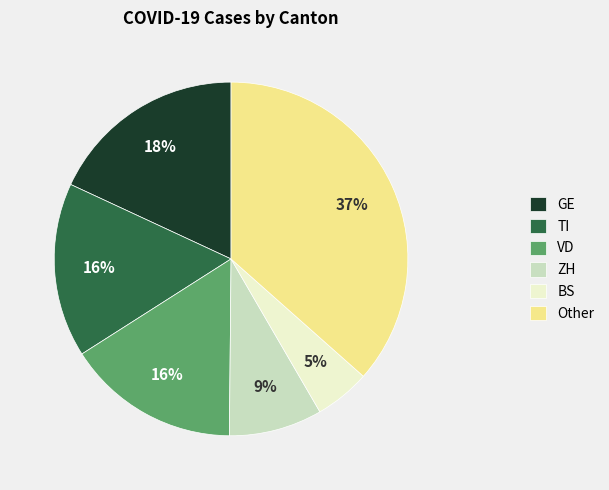

How many segments does this pie chart have?

6